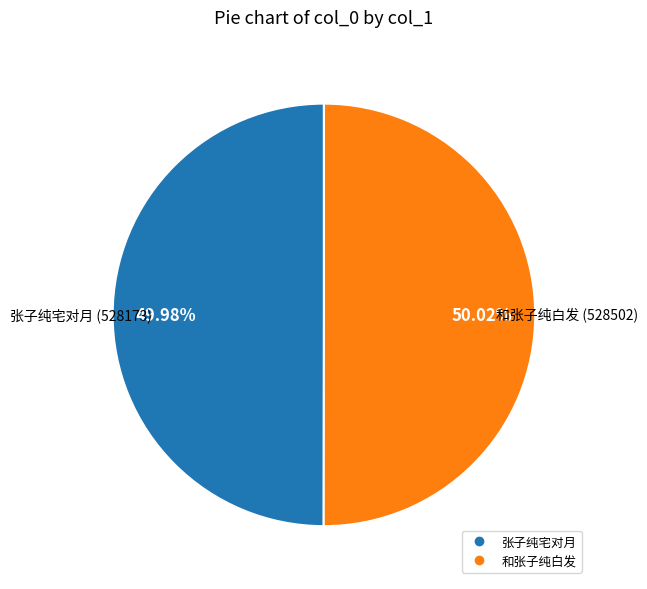

Is there a majority slice in this chart?

Yes